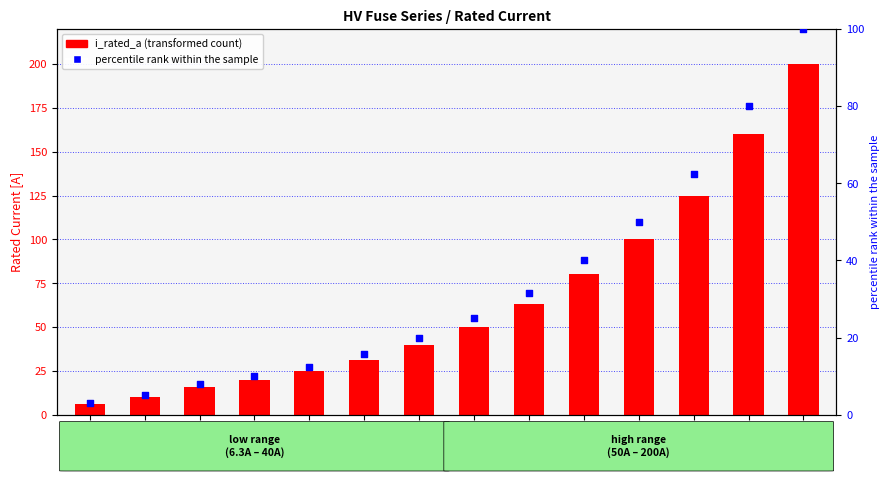

Which series has the widest spread of Y values?

i_rated_a